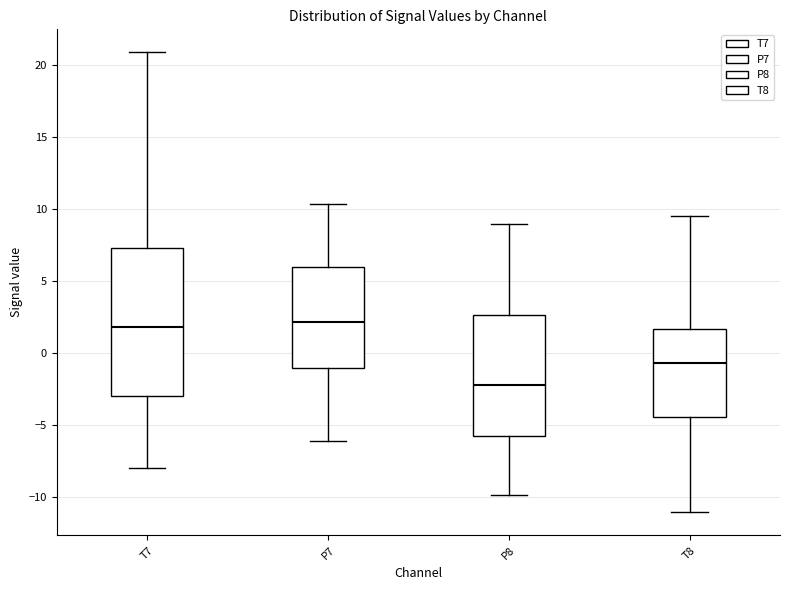

Comparing the boxes themselves (not the whiskers), which one is the tallest?

T7